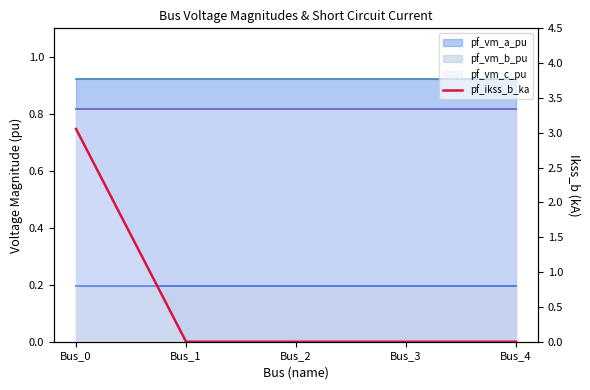

At which label is the value closest to 1?

Bus_1